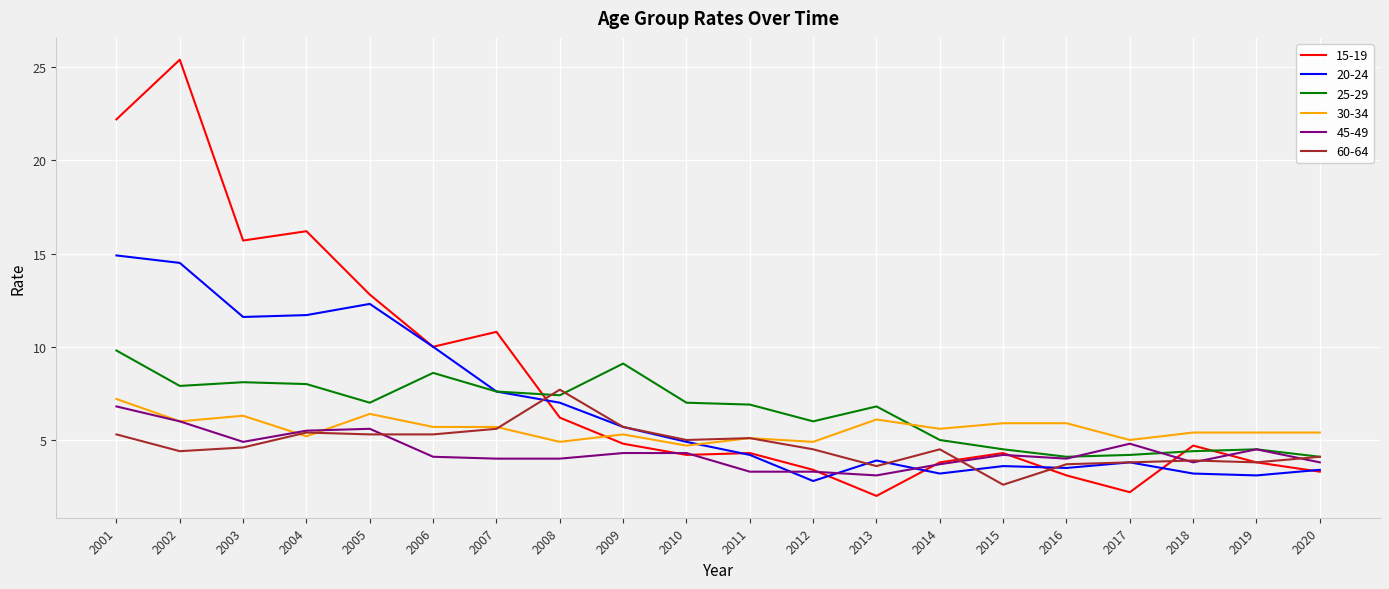

What is the difference between the highest and lowest values at 2001?

16.9